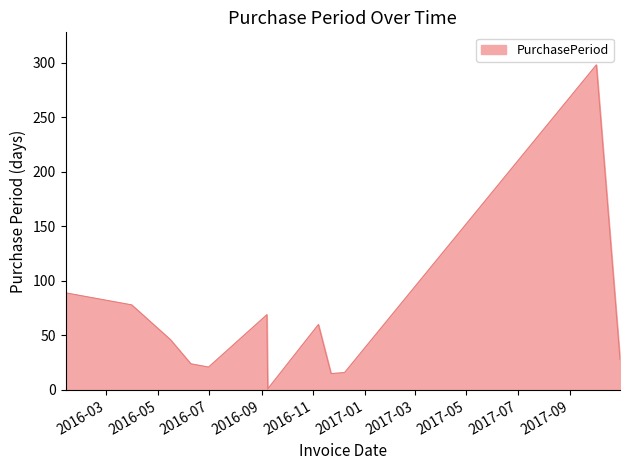

What is the greatest value displayed?

298